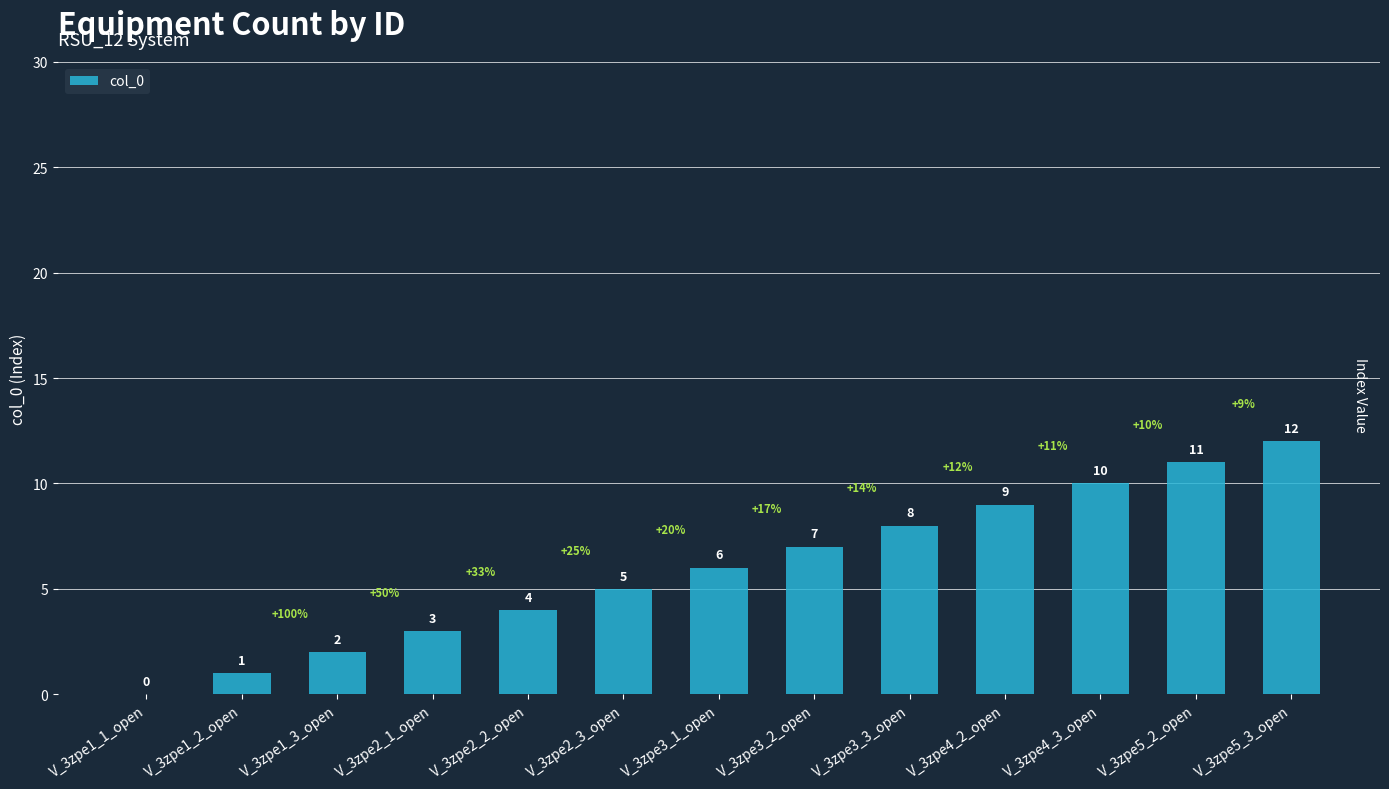

Which label corresponds to the largest value in the chart?

V_3zpe5_3_open